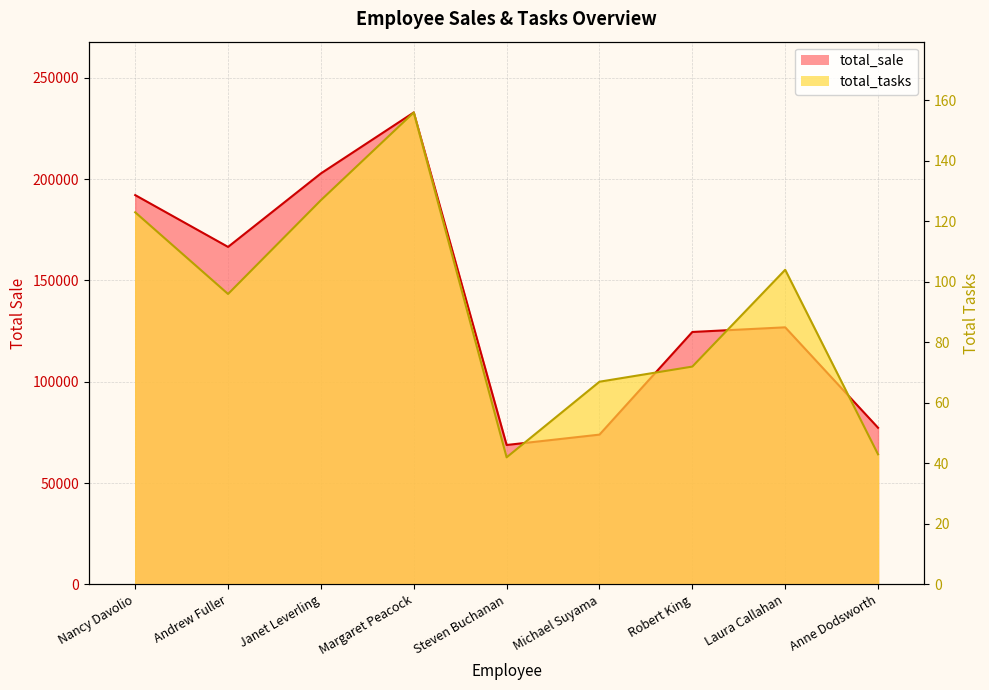

True or false: total_sale and total_tasks intersect in this chart.

False